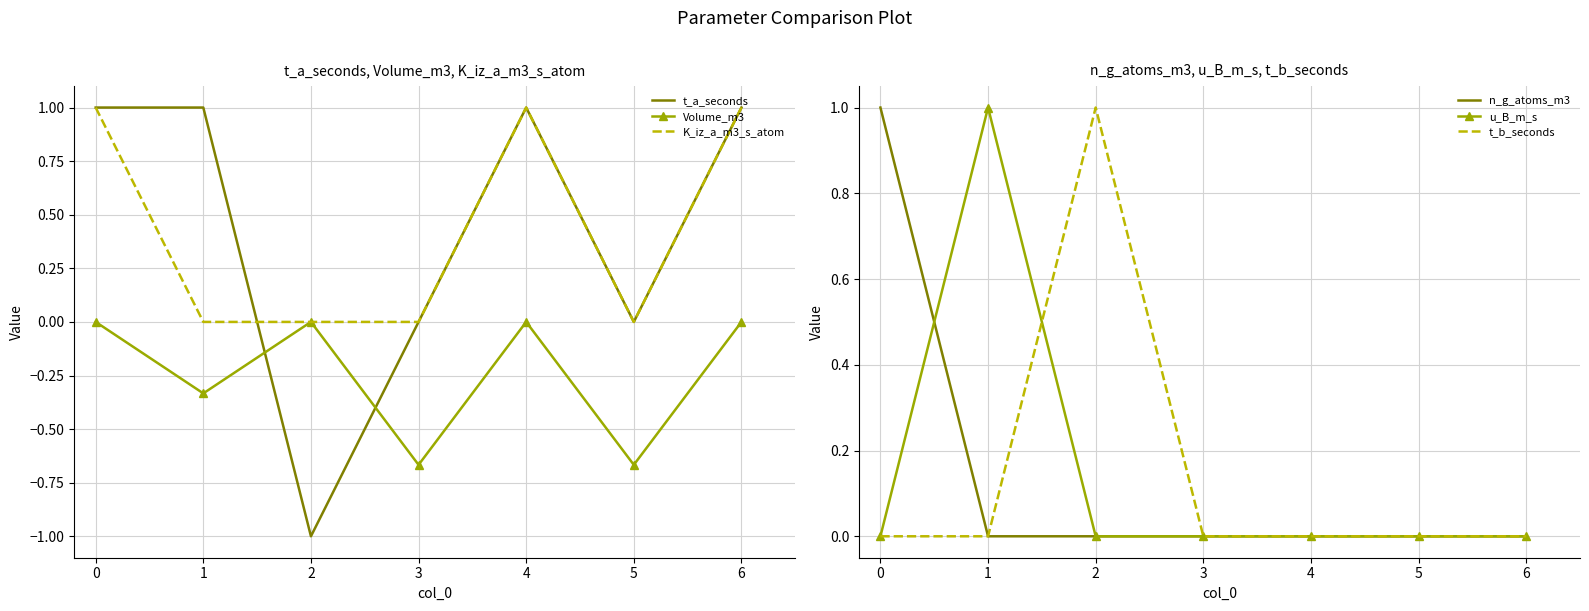

Is it true that t_a_seconds equals 1.0 at 6?

True